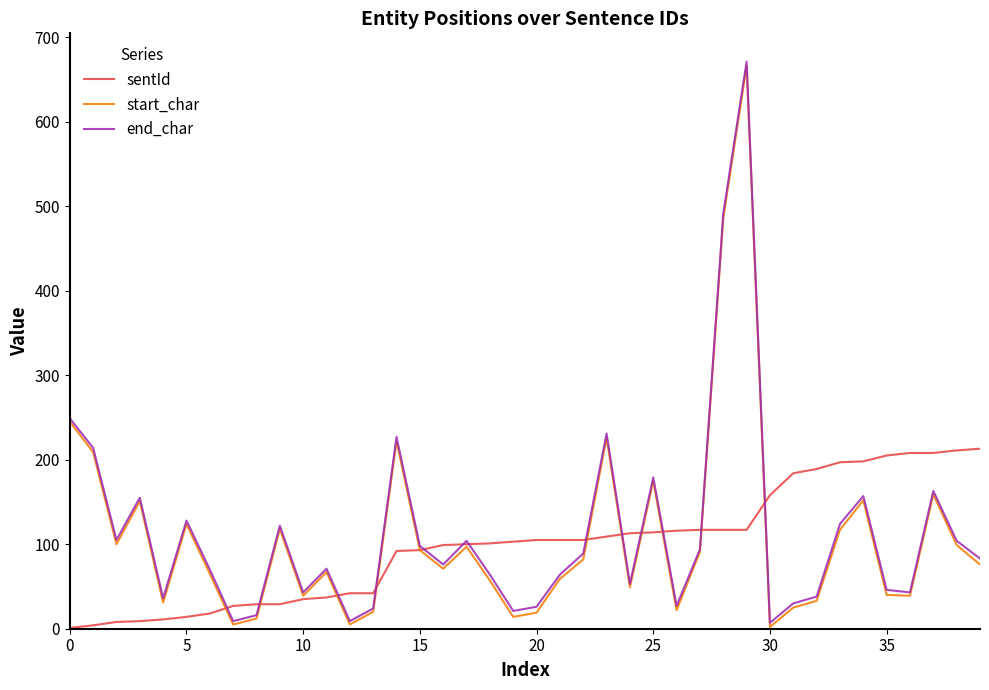

What is the difference between the maximum and second lowest values in the start_char series?

661